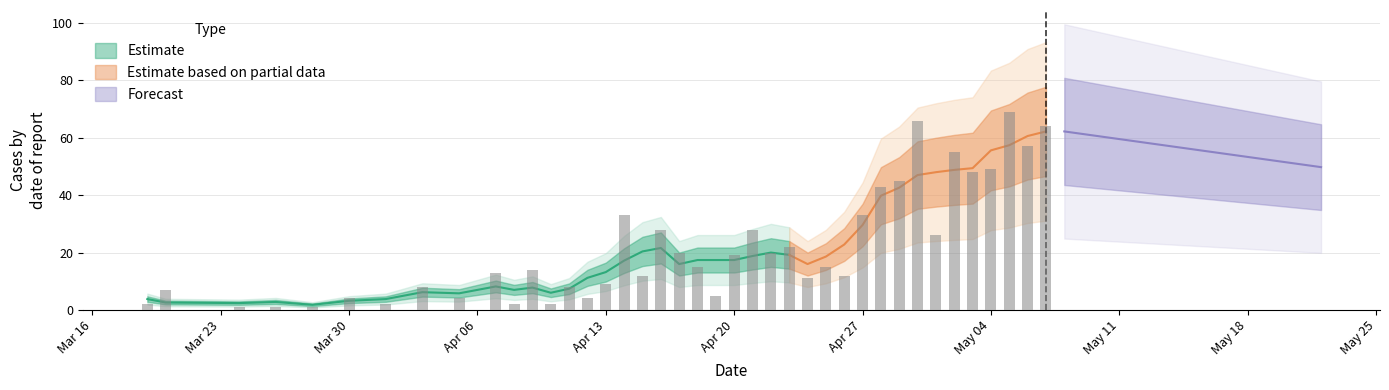

Reading right to left, transcribe all the data shown in this chart.

64	57	69	49	48	55	26	66	45	43	33	12	15	11	22	20	28	19	5	15	20	28	12	33	9	4	8	2	14	2	13	4	8	2	4	1	1	1	7	2